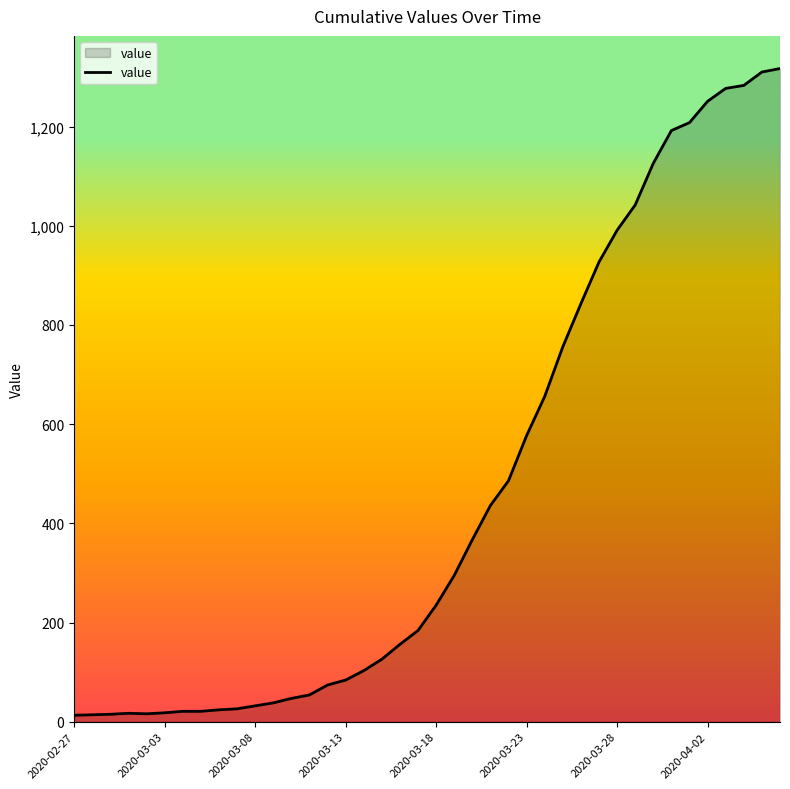

What is the difference between the maximum and minimum values?

1304